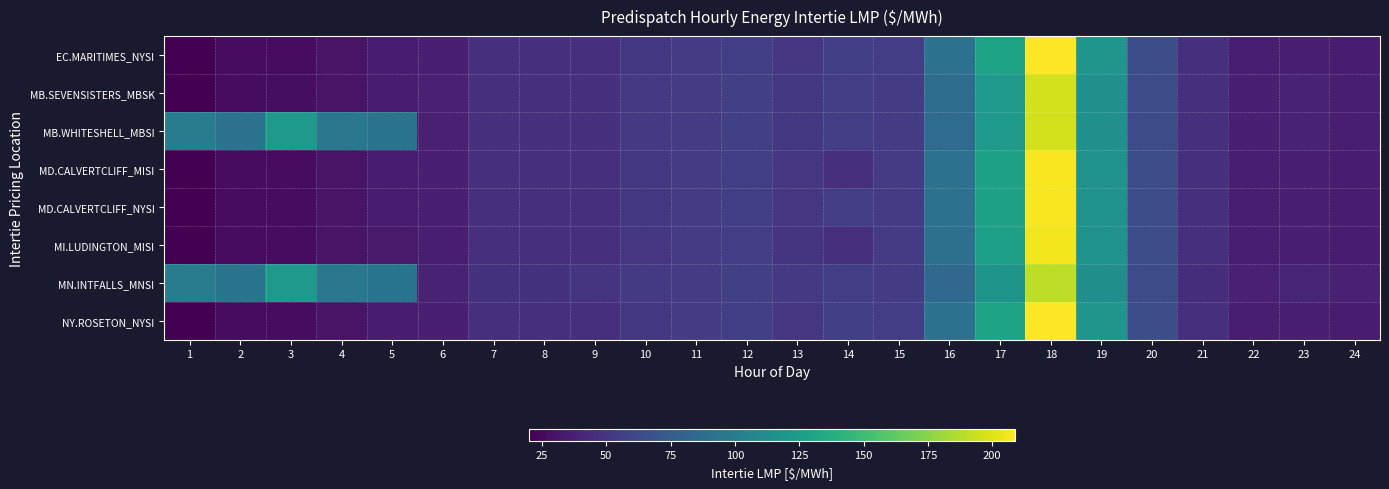

Rank the series by their maximum value, from highest to lowest.

EC.MARITIMES_NYSI, NY.ROSETON_NYSI, MD.CALVERTCLIFF_MISI, MD.CALVERTCLIFF_NYSI, MI.LUDINGTON_MISI, MB.SEVENSISTERS_MBSK, MB.WHITESHELL_MBSI, MN.INTFALLS_MNSI